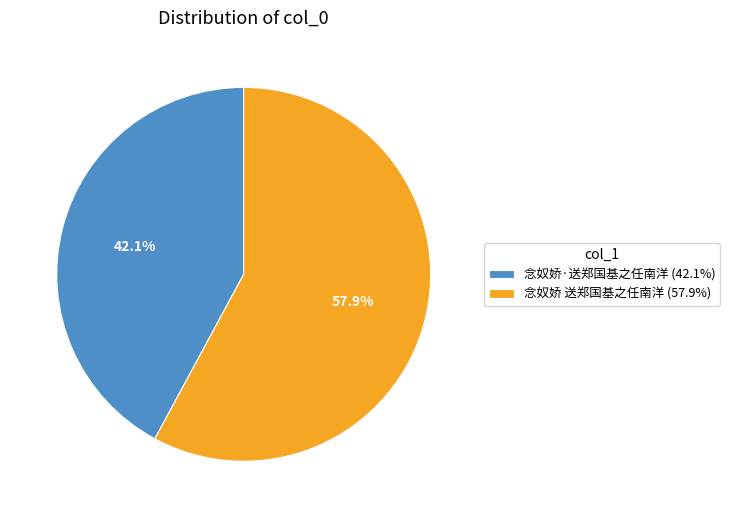

How many slices are in this pie chart?

2